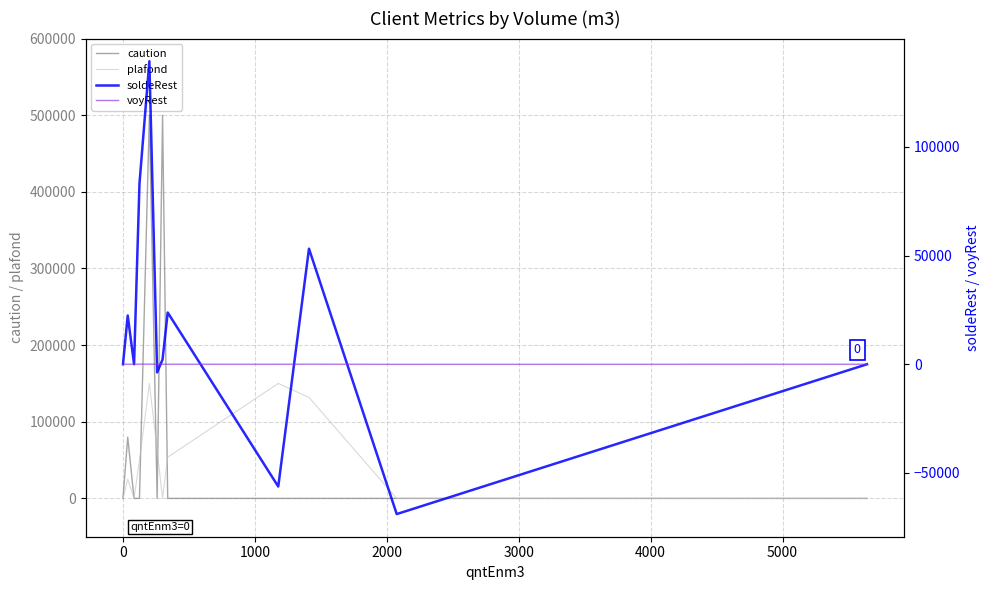

In soldeRest, how many points are lower than both neighbors (excluding endpoints)?

4